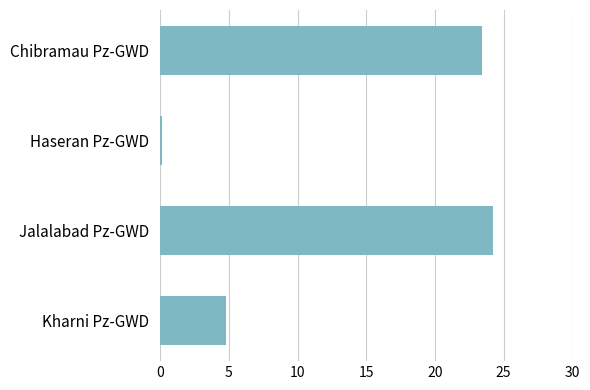

List the labels in order of value, largest first.

Jalalabad Pz-GWD, Chibramau Pz-GWD, Kharni Pz-GWD, Haseran Pz-GWD